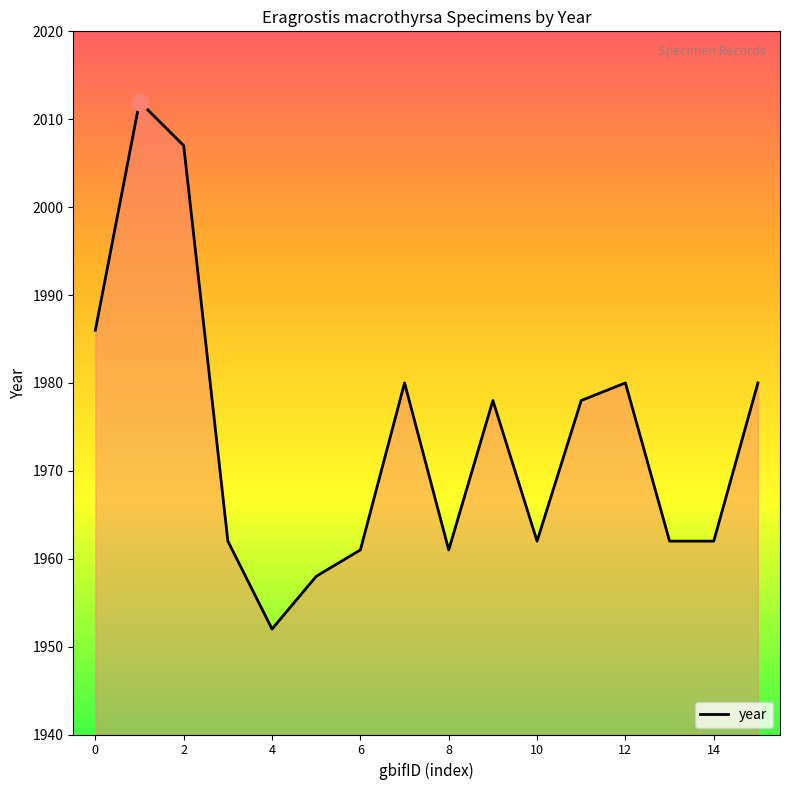

What is the difference between the maximum and minimum values?

60